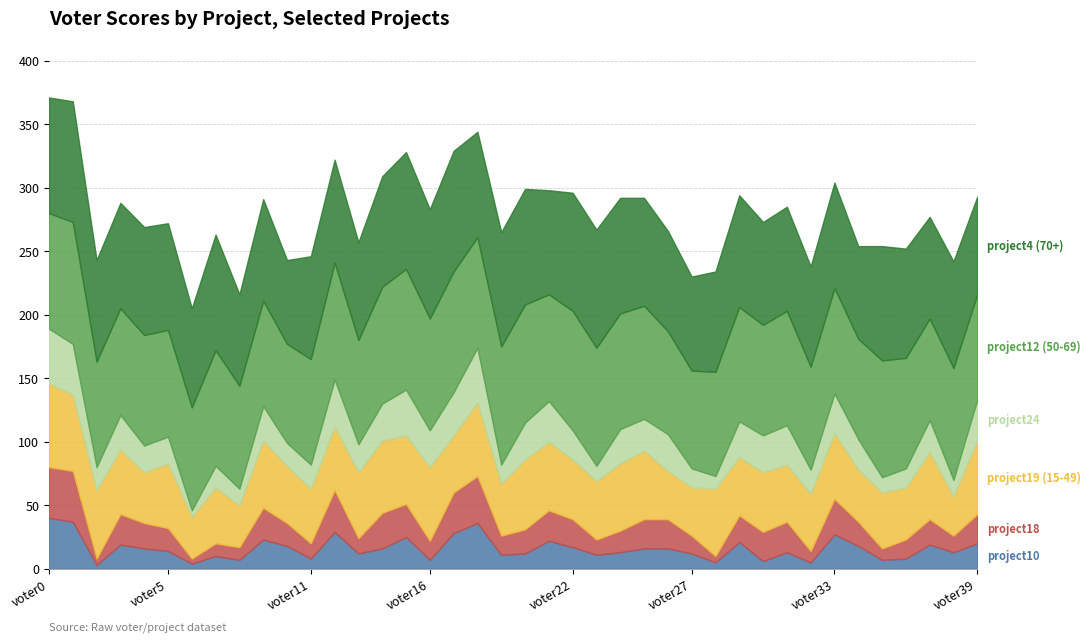

What is the difference between the second highest and second lowest values in the project24 series?

33